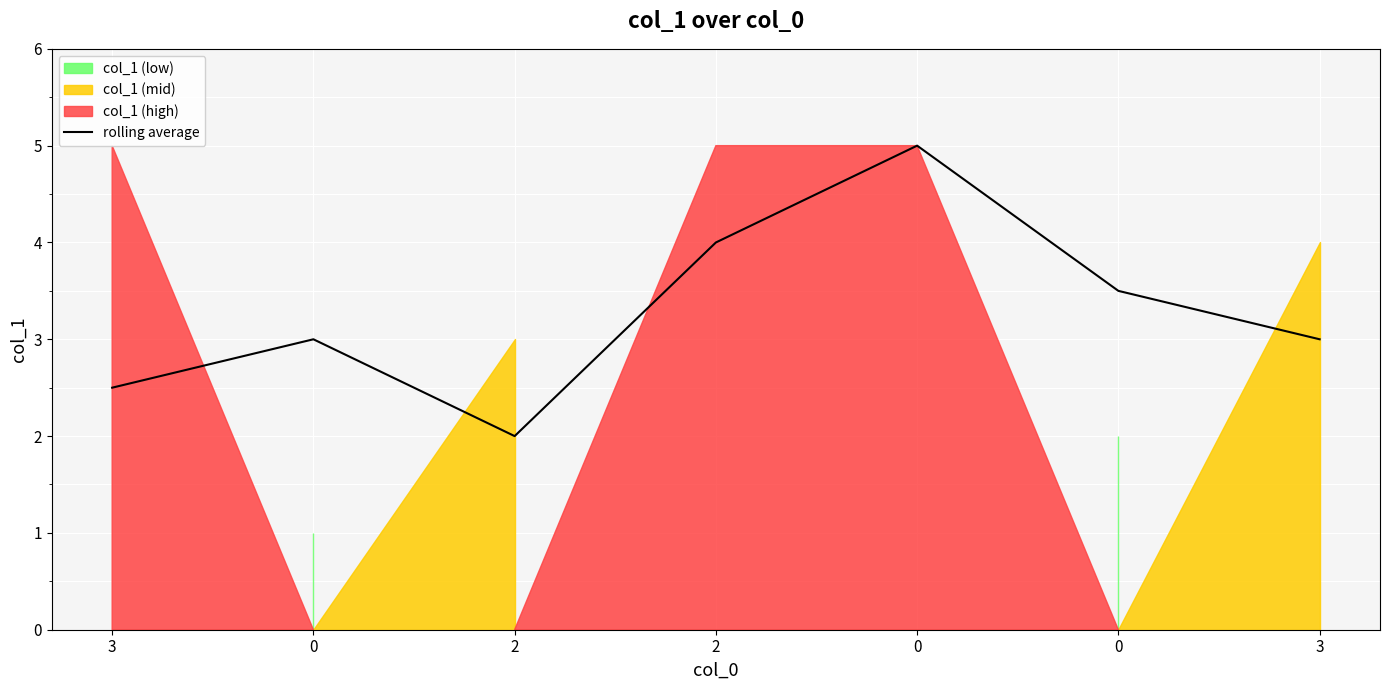

Is it true that the value at 0 is 3.5?

True